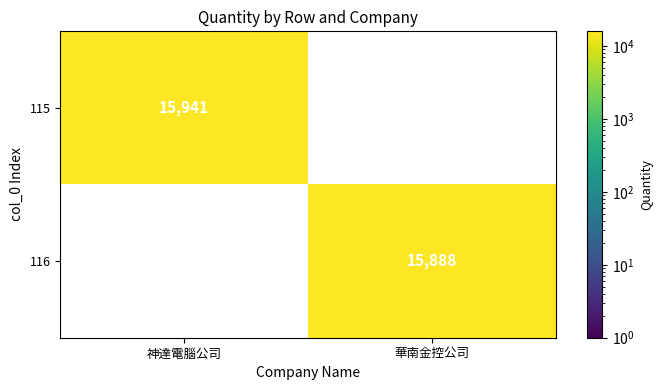

At 神達電腦公司, list the series in order from smallest to largest.

115, 116